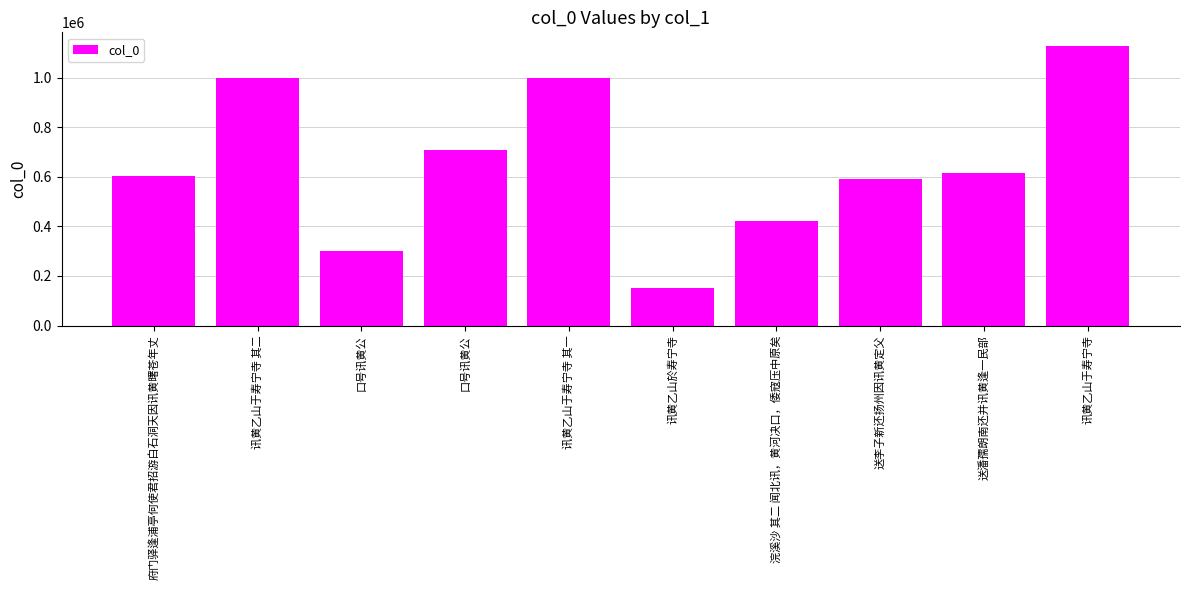

The value at 讯黄乙山于寿宁寺 is 1127159. True or false?

True